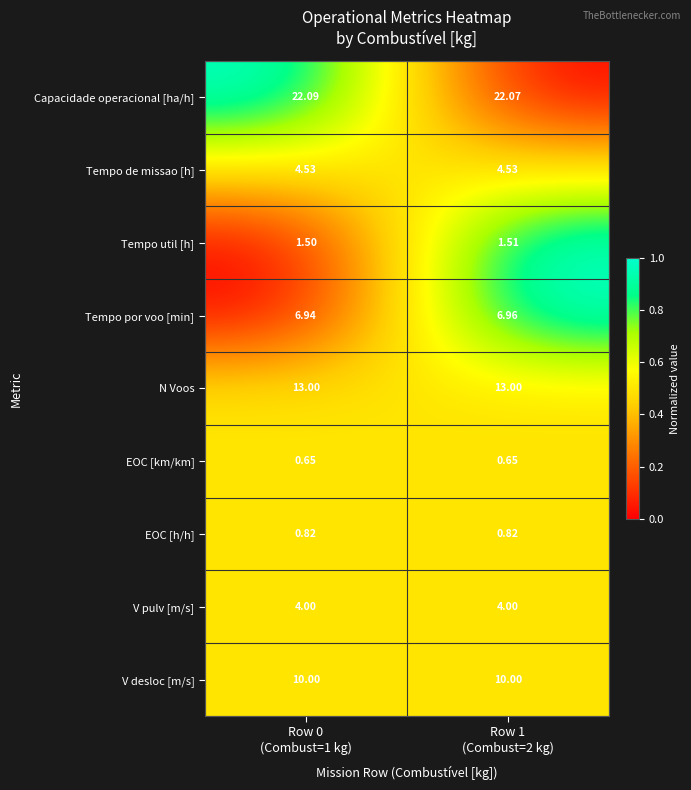

List the series in order of their peak value, lowest first.

EOC [km/km], EOC [h/h], Tempo util [h], V pulv [m/s], Tempo de missao [h], Tempo por voo [min], V desloc [m/s], N Voos, Capacidade operacional [ha/h]